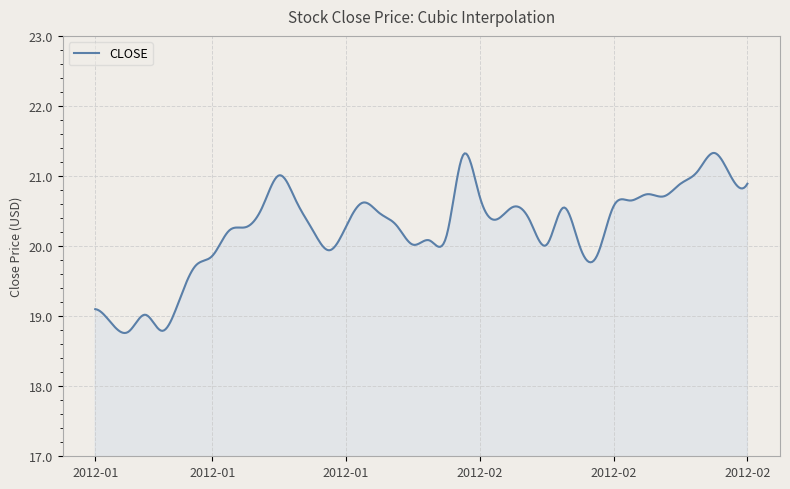

What is the smallest value displayed?

18.8